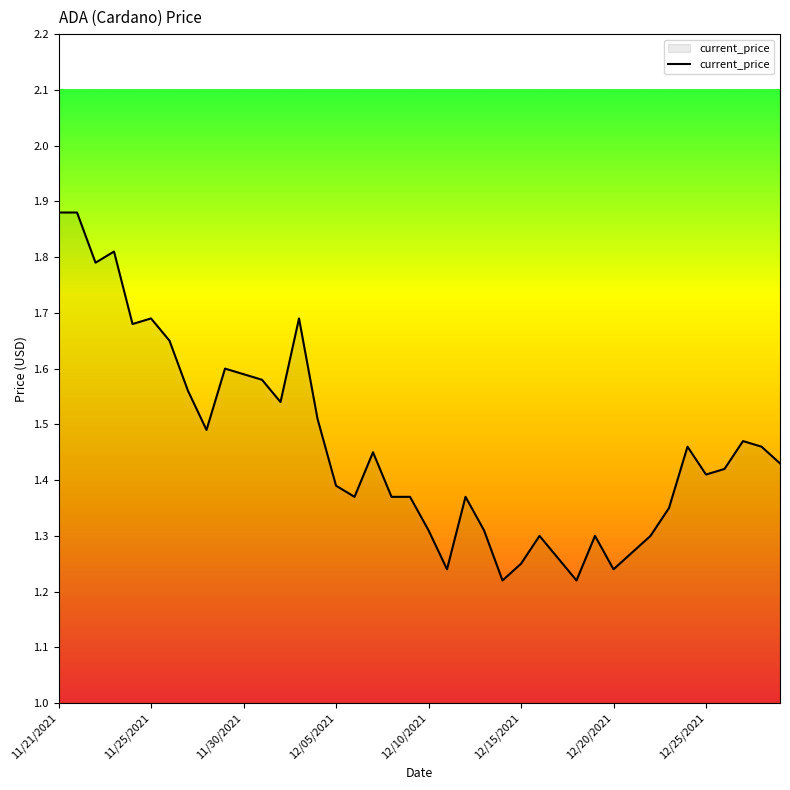

What is the difference between the maximum and minimum values?

0.7